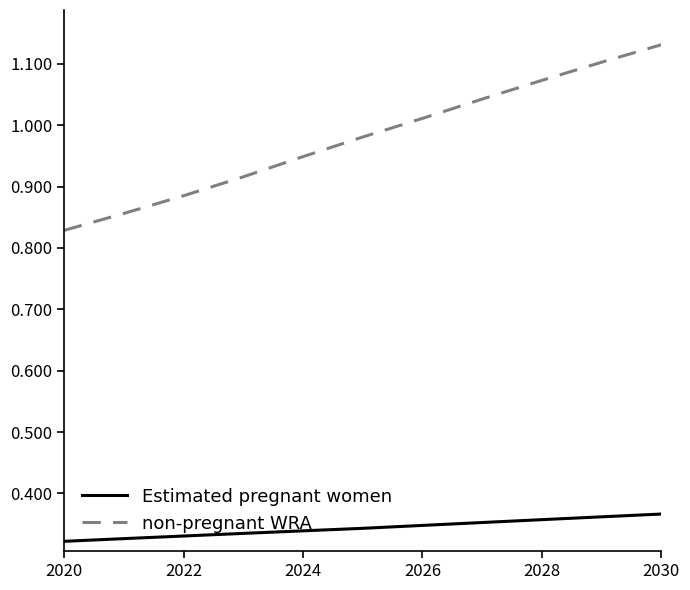

What are all the series names shown in the legend?

Estimated pregnant women, non-pregnant WRA